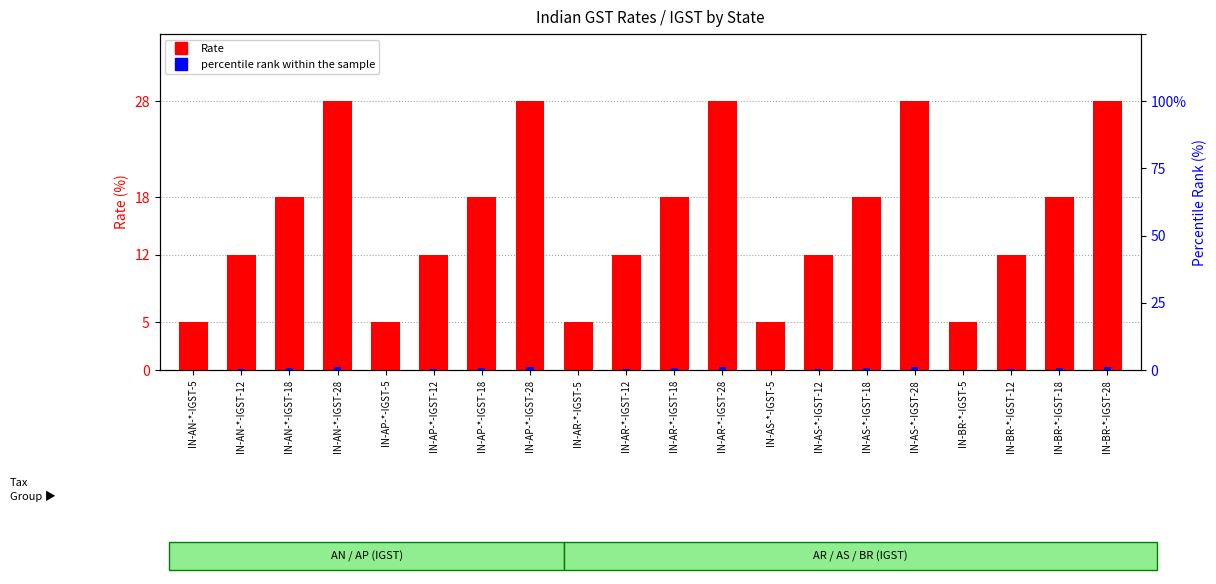

Count the Rate values in the range 12 to 28.

15